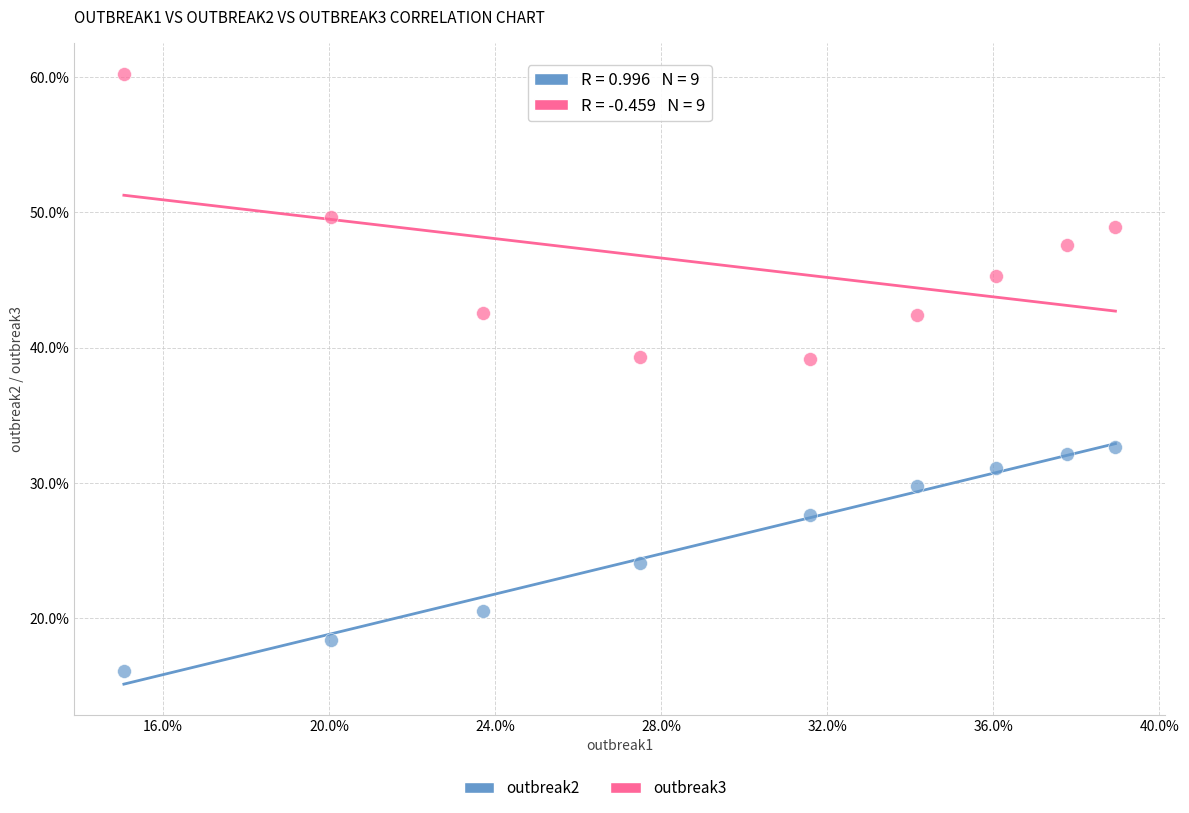

Which series contains the highest Y value?

outbreak3